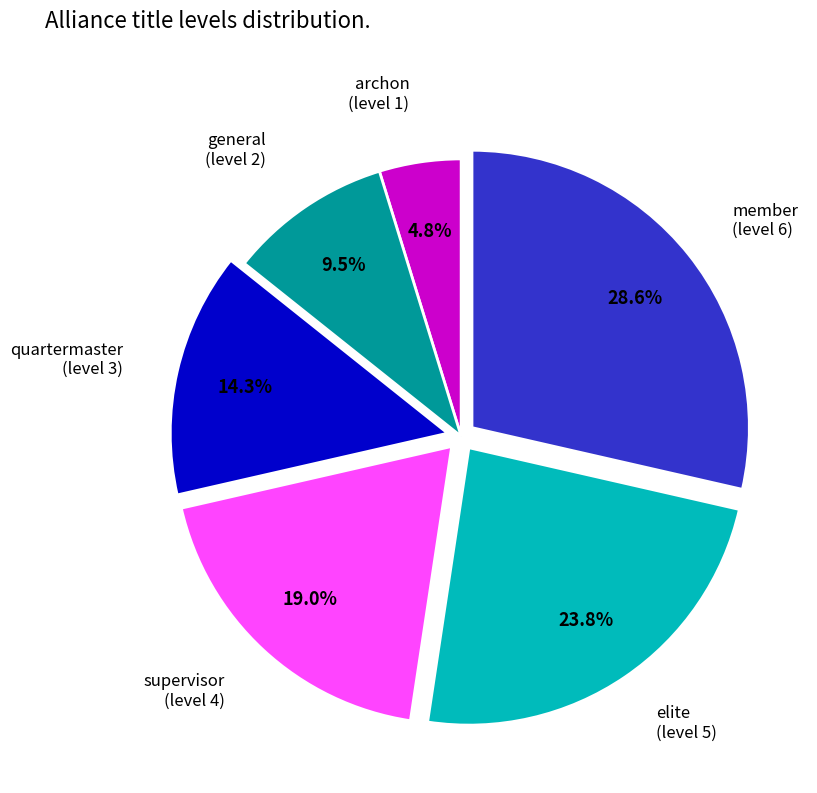

Is there a majority slice in this chart?

No